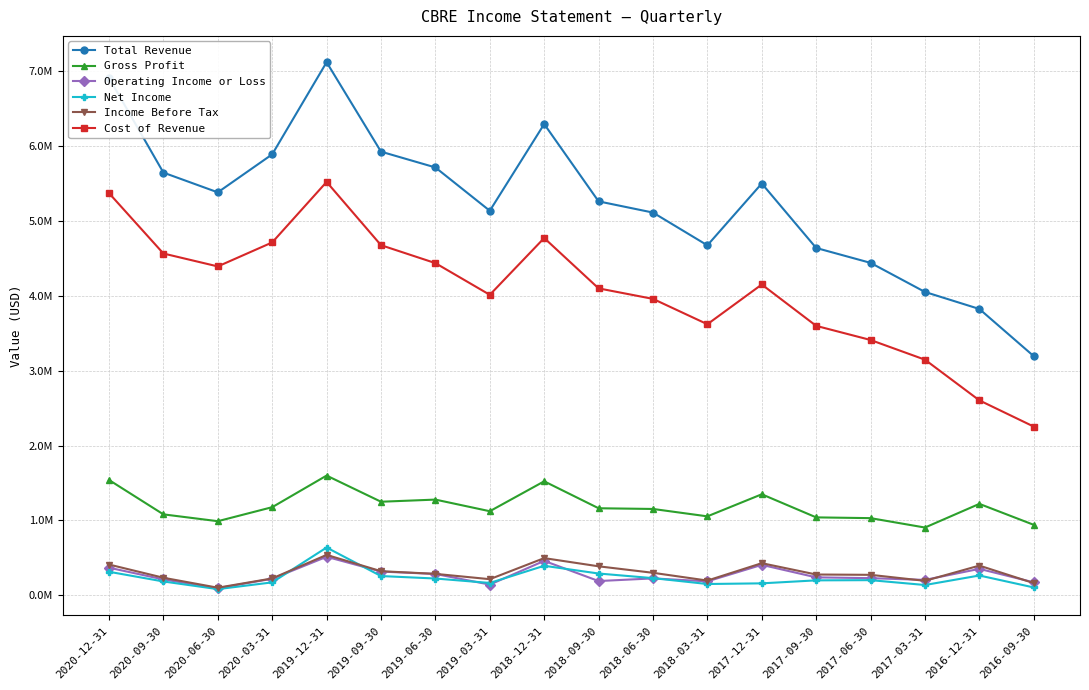

Where is the first local maximum for Gross Profit?

2019-12-31